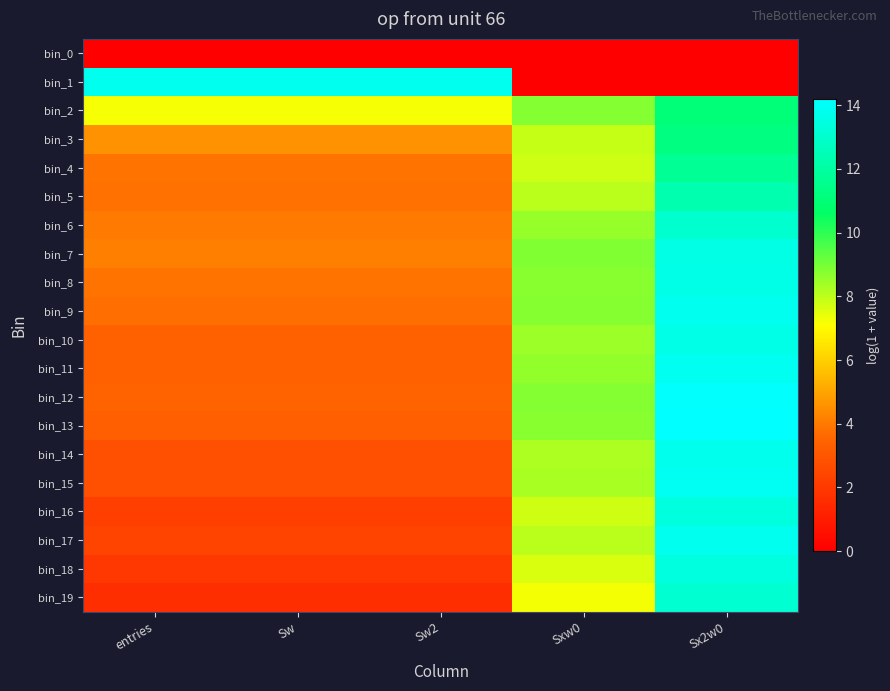

At which category is the sum across all series the highest?

Sx2w0